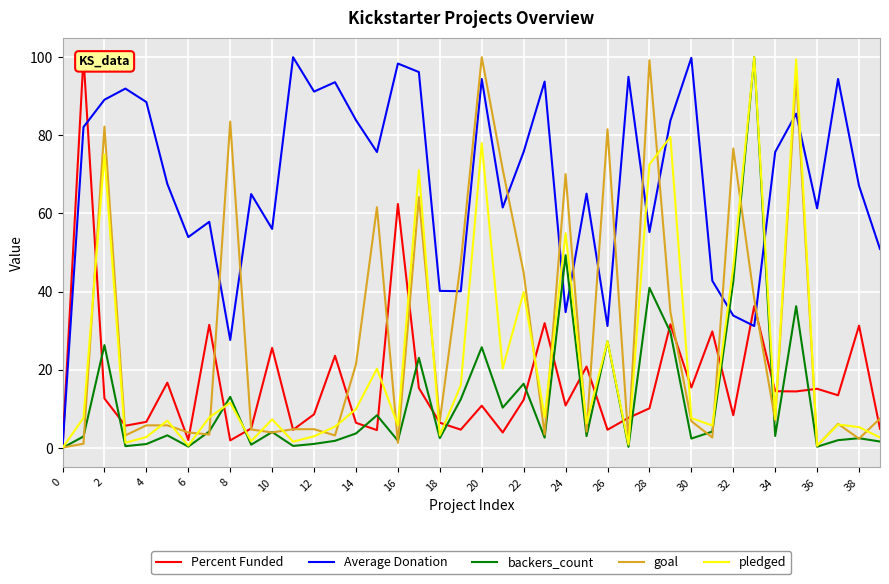

The value of goal at 23 is 5.1. True or false?

False